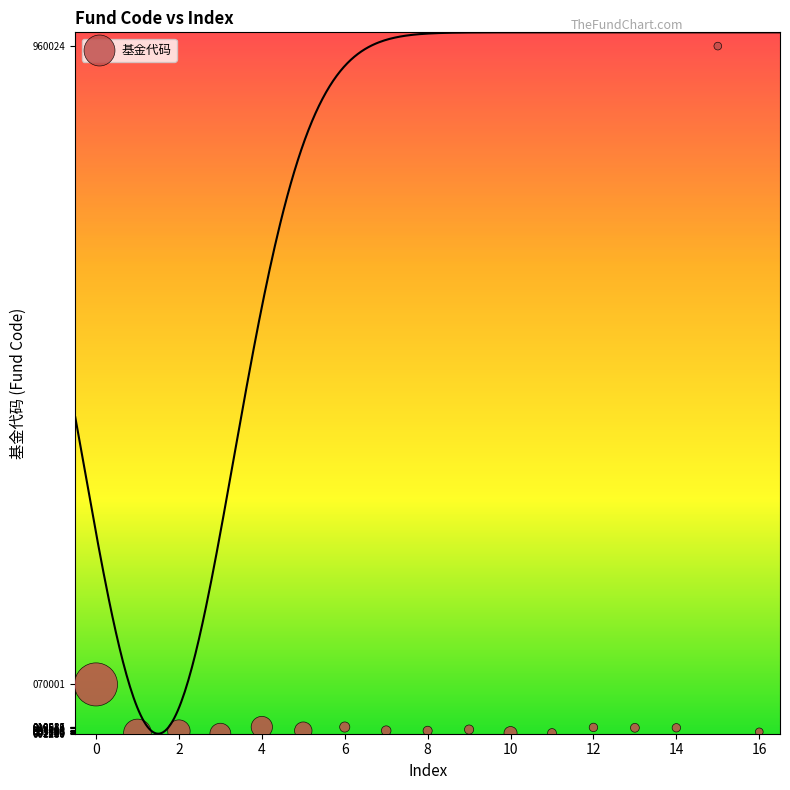

What is the range of Y values (max minus min)?

958744